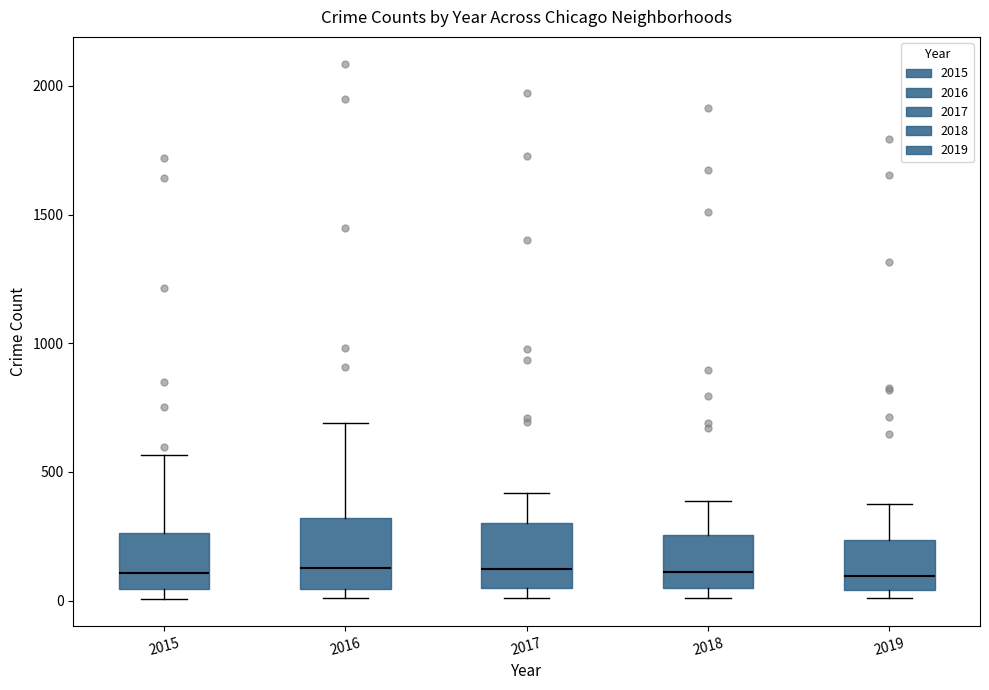

Reading left to right, read every box against the y-axis: the position of its median line, the range the box covers, and the ends of its whiskers. The values are not printed on the chart, so give them approximately, as read against the axis.

2015: median 100, box 50 to 250, whiskers 0 to 550
2016: median 150, box 50 to 300, whiskers 0 to 700
2017: median 100, box 50 to 300, whiskers 0 to 400
2018: median 100, box 50 to 250, whiskers 0 to 400
2019: median 100, box 50 to 250, whiskers 0 to 400